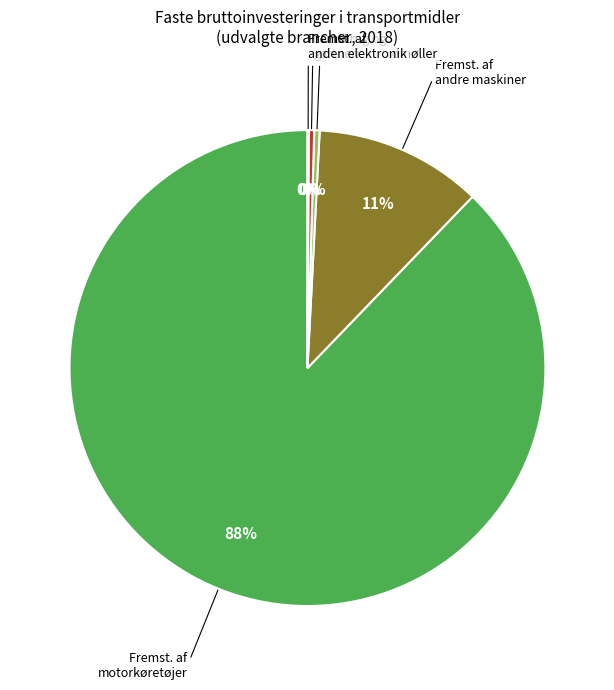

Does any single category account for the majority?

Yes